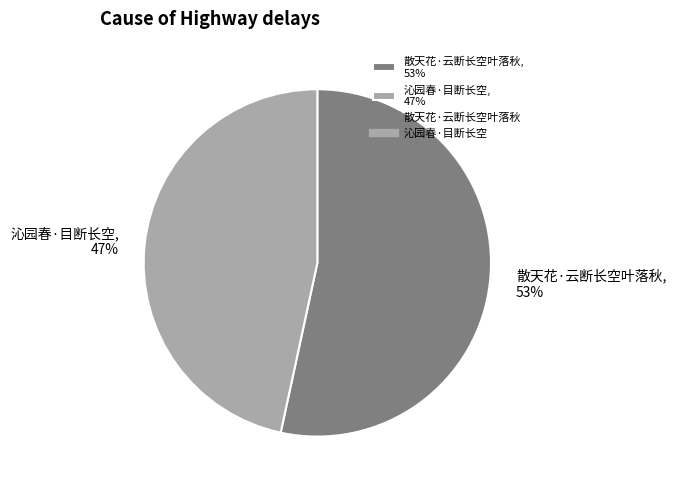

What is the ratio of the value at 散天花·云断长空叶落秋, 53% to the value at 沁园春·目断长空, 47%?

1.1